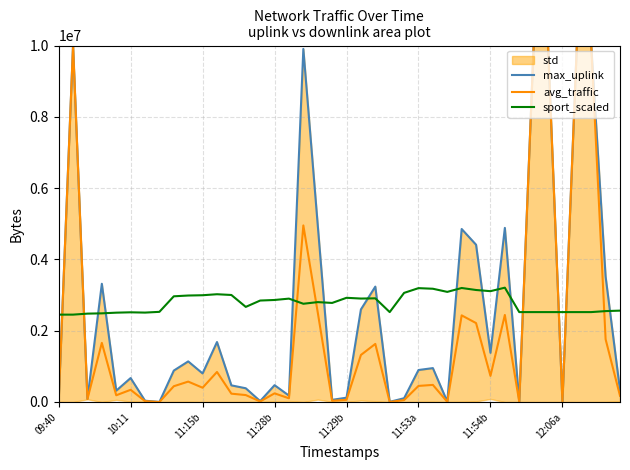

At how many categories does at least one series exceed 4431057?

9